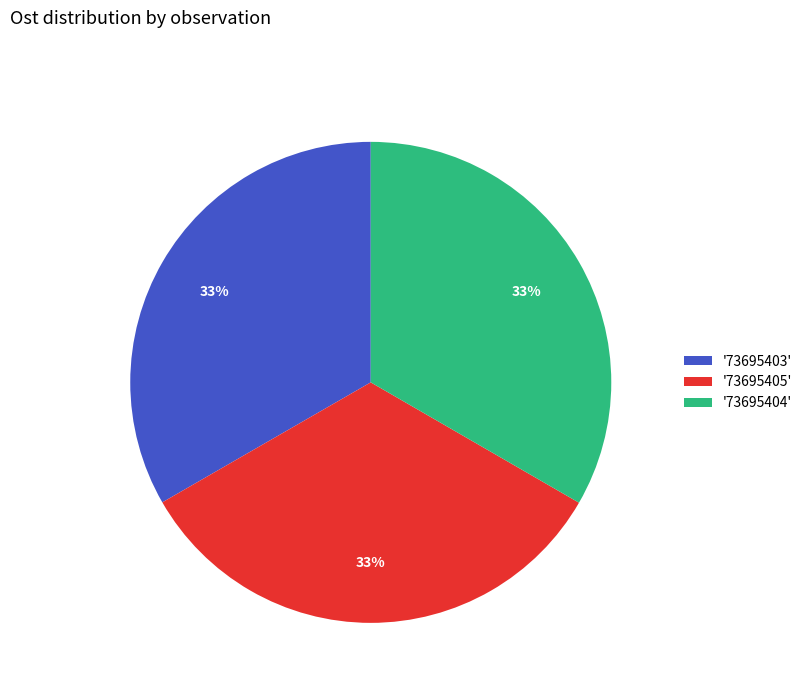

The '73695403' slice represents 42% of the pie. True or false?

False